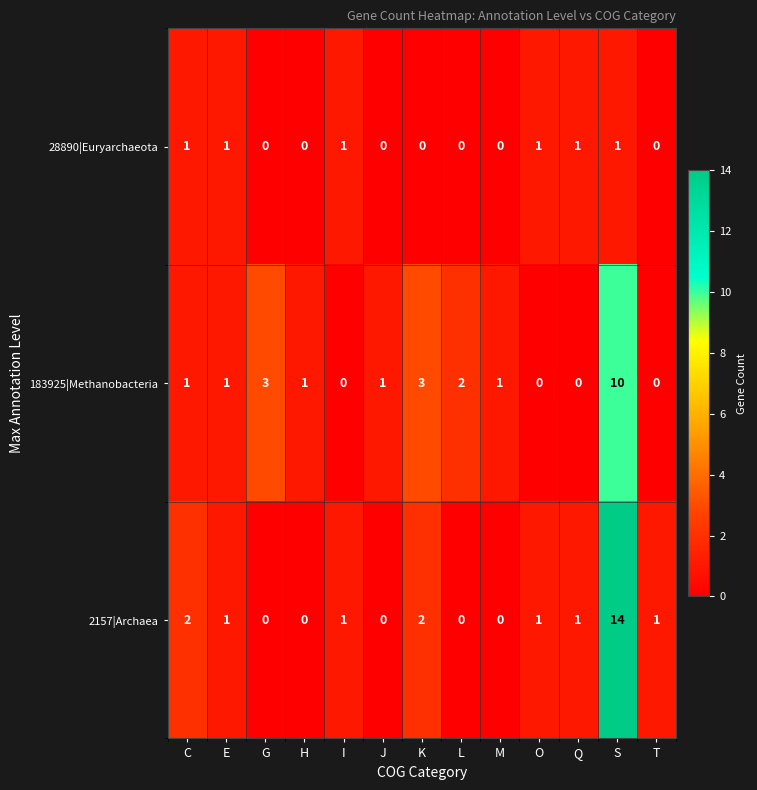

At how many categories does at least one series exceed 13?

1